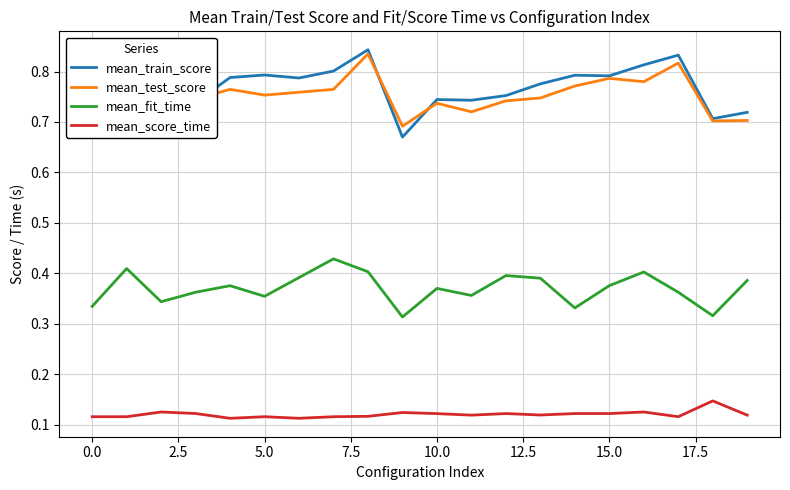

At how many categories does at least one series exceed 0?

20